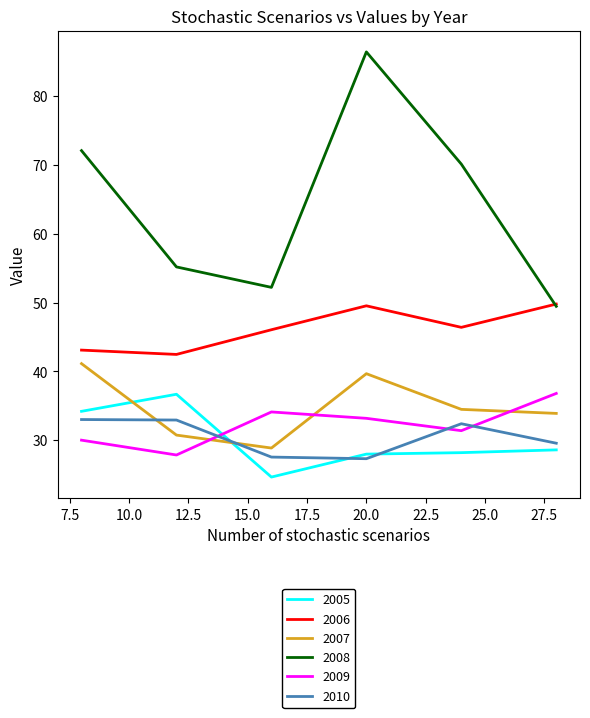

True or false: 2010 and 2006 cross at least once.

False